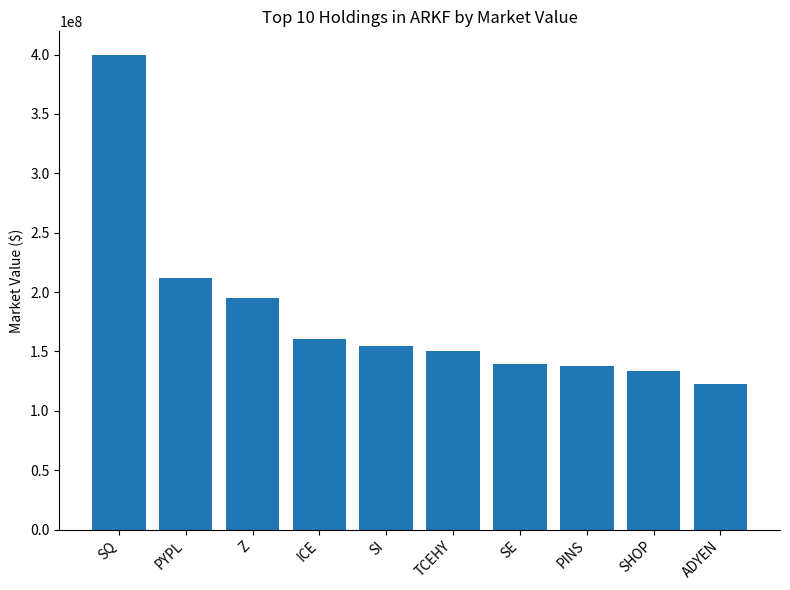

How many values are below 154548966?

5